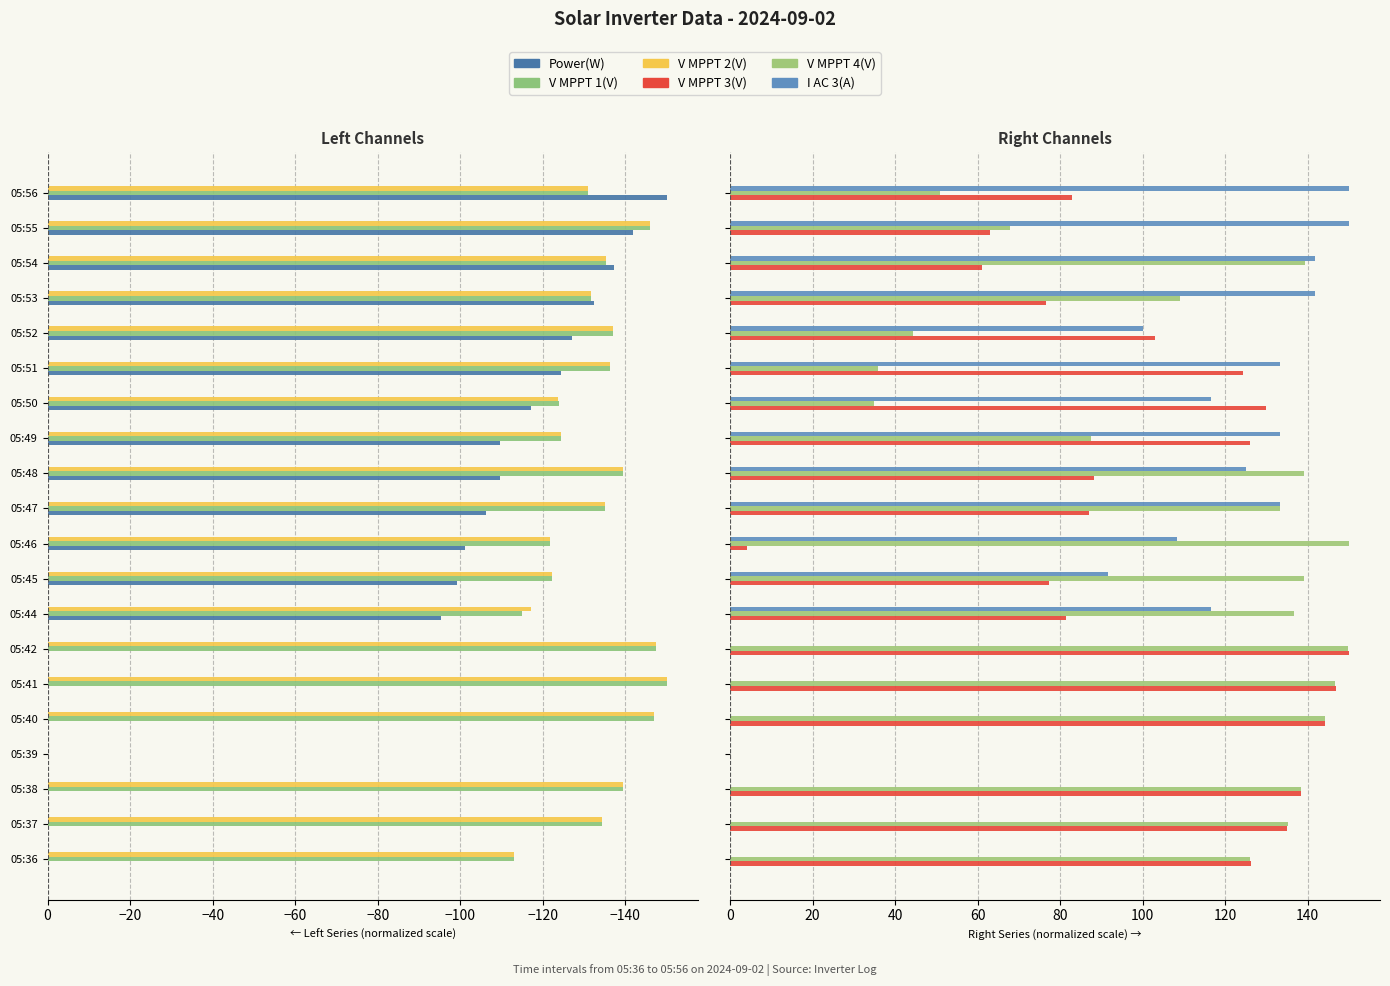

True or false: V MPPT 1(V) has a value of -139.4 at 05:38.

True